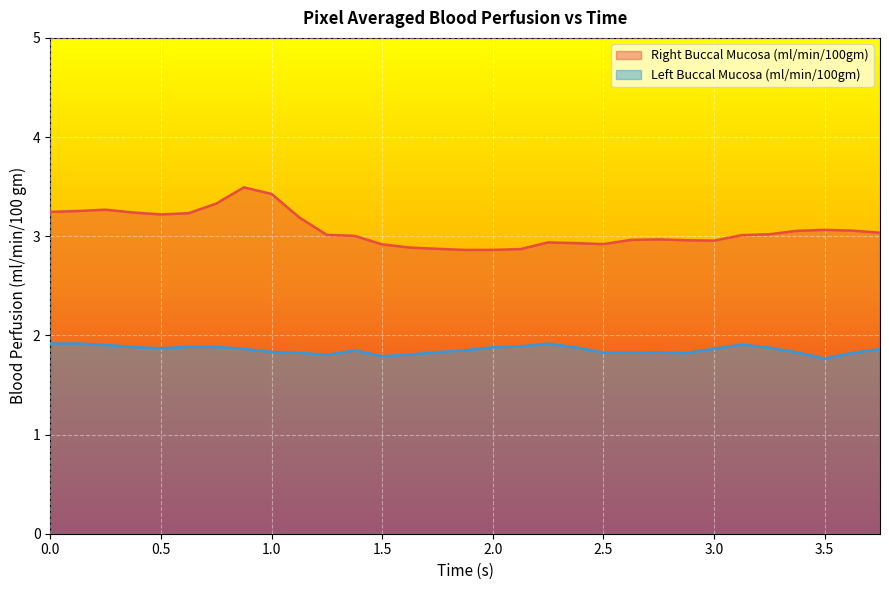

What value does the Right Buccal Mucosa (ml/min/100gm) series have at 3.125?

3.0